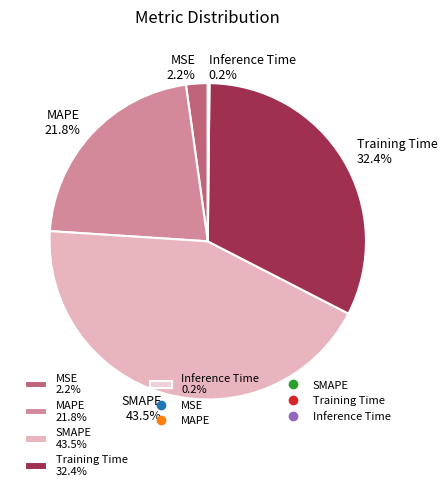

To the nearest percent, what is the difference between the Training Time and MSE slice percentages?

30%